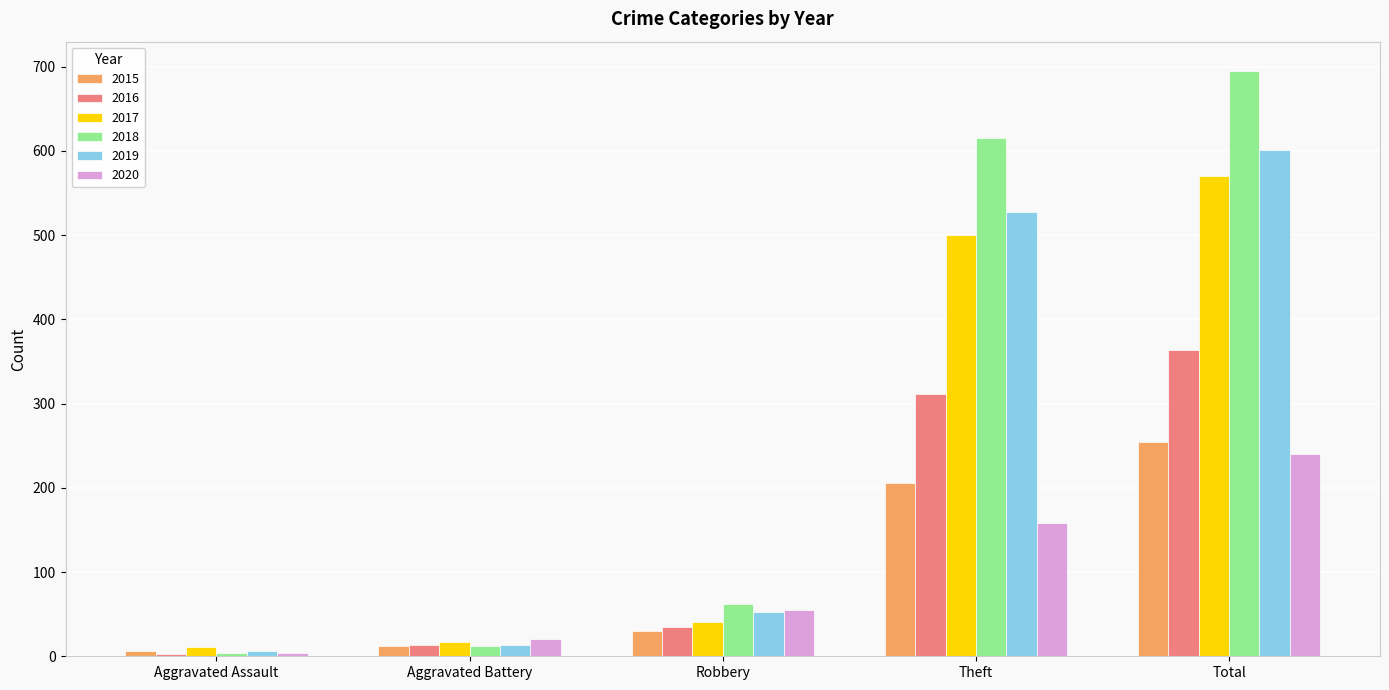

Which series has the largest total across all categories?

2018